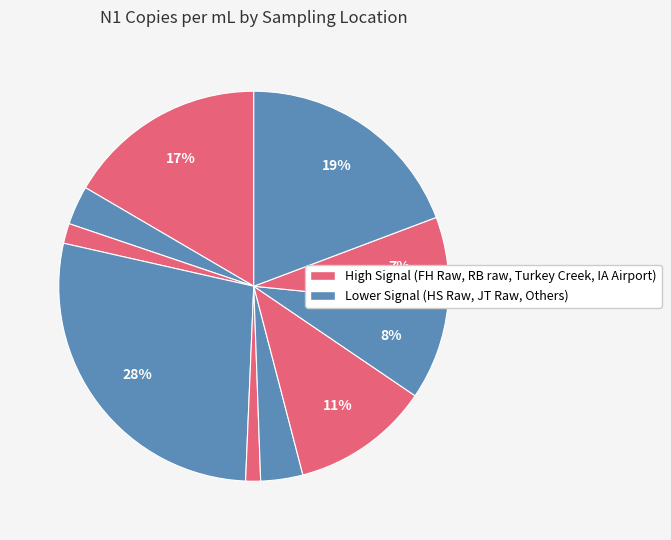

Rank the categories by value from highest to lowest.

RB raw, Turkey Creek, FH Raw, Intercontinental Airport, Metro Central, Park Tent, Homestead, HS Raw, JT Raw, Almeda Sims